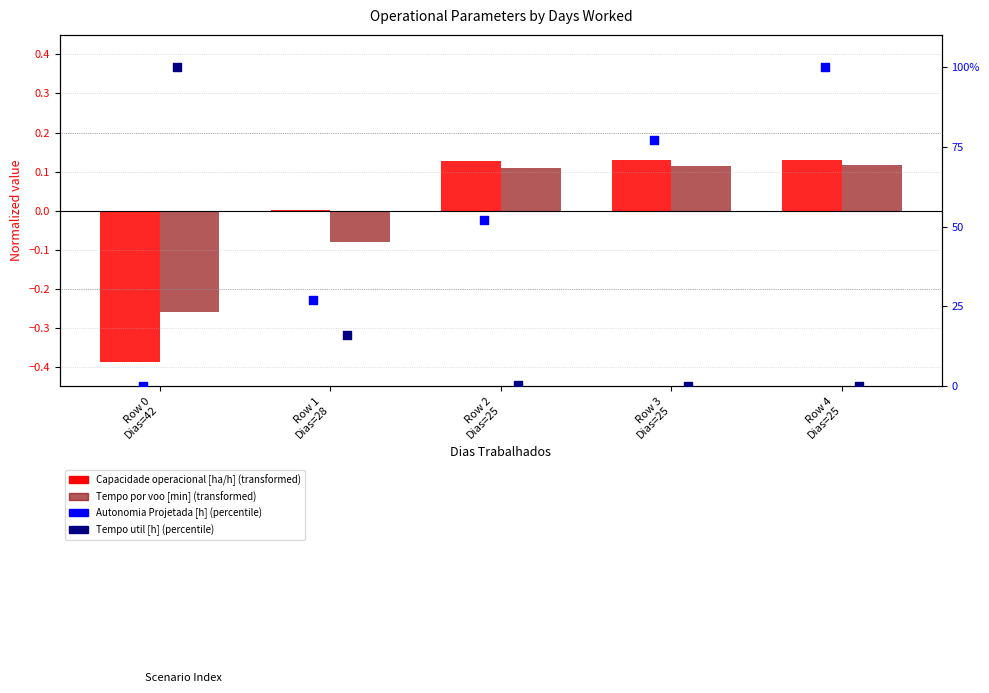

Which series contains the lowest Y value?

Capacidade operacional [ha/h]